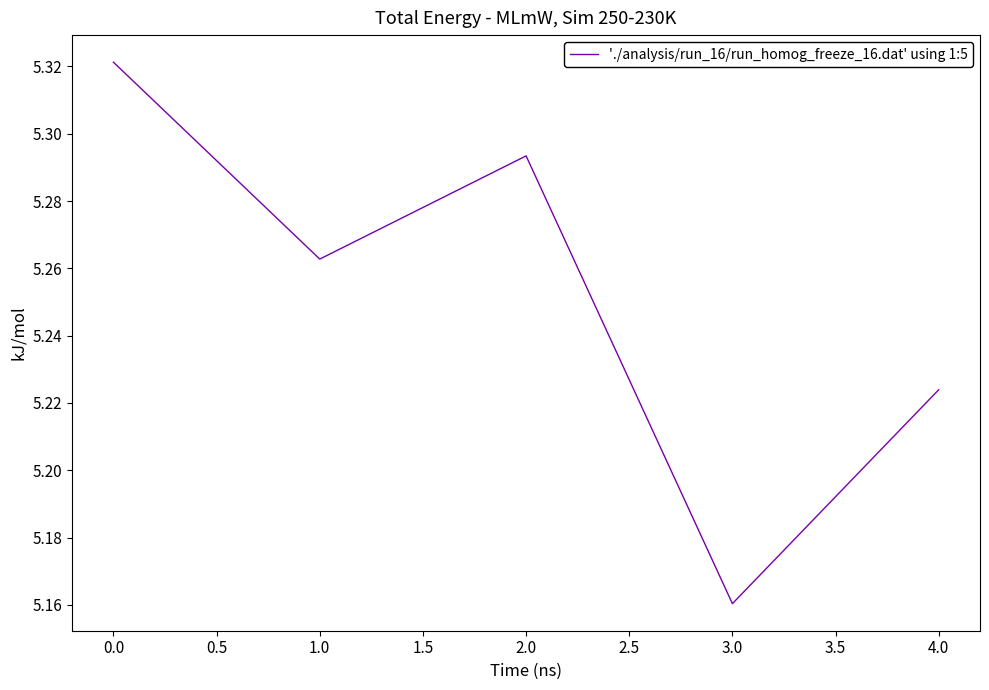

How many distinct data groups are displayed?

1